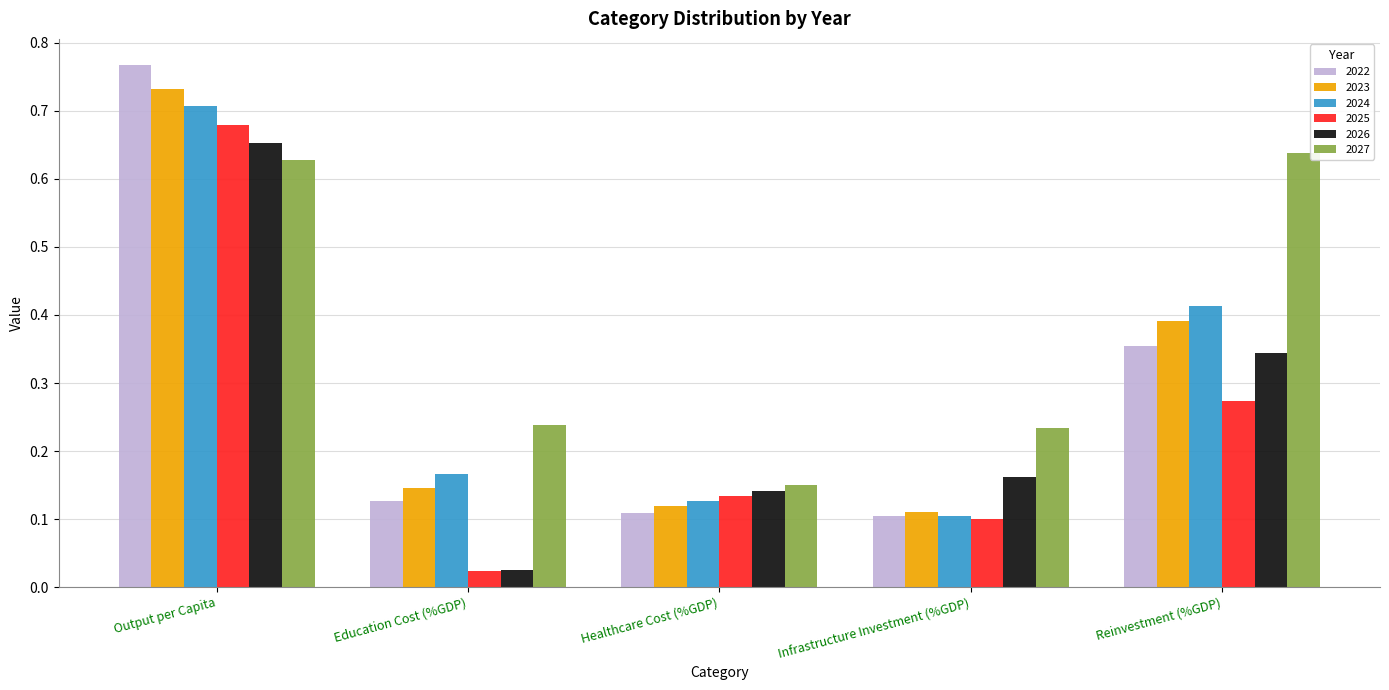

Which series has the largest range (max minus min)?

2022